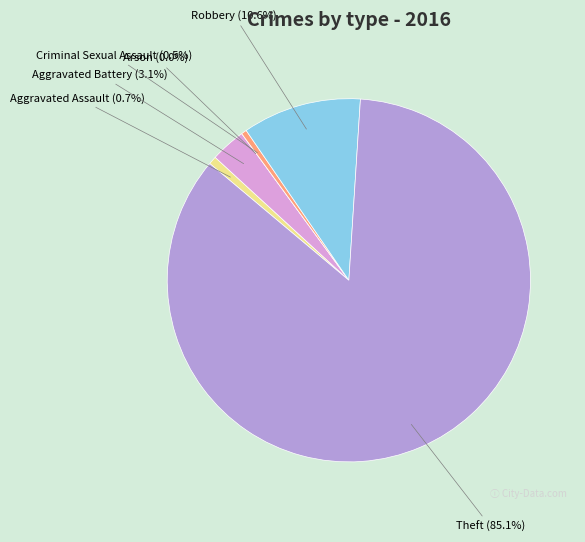

Which category has the biggest portion of the pie?

Theft